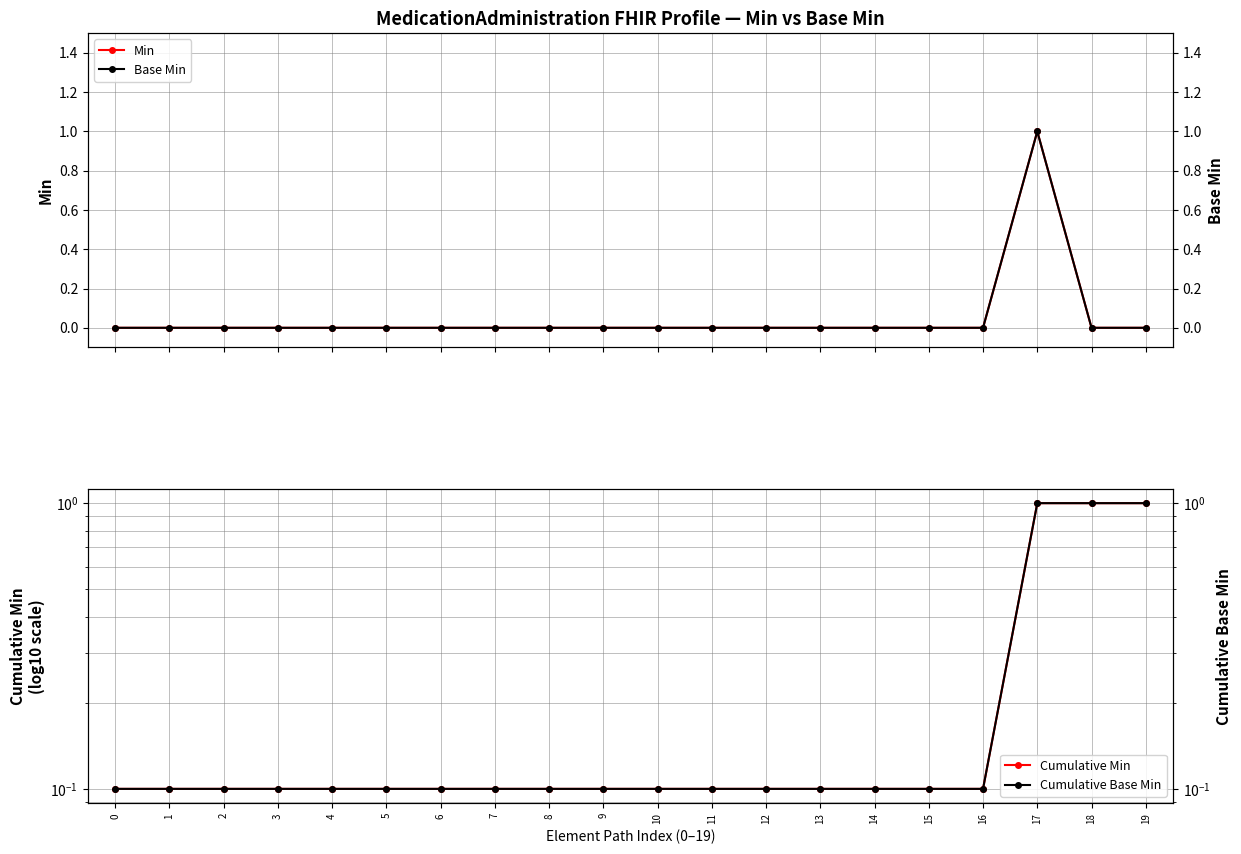

What is the highest value of the Cumulative Base Min series?

1.0